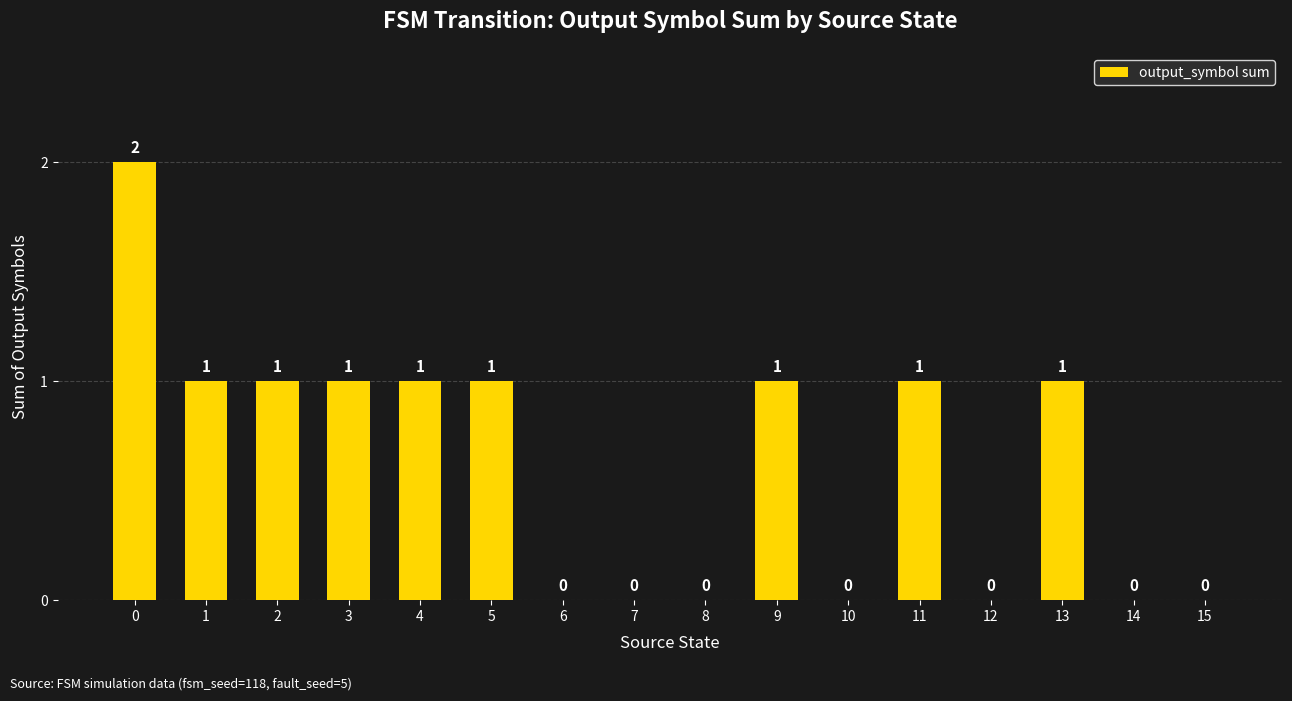

Reading right to left, what are all the values shown in this chart?

0	0	1	0	1	0	1	0	0	0	1	1	1	1	1	2